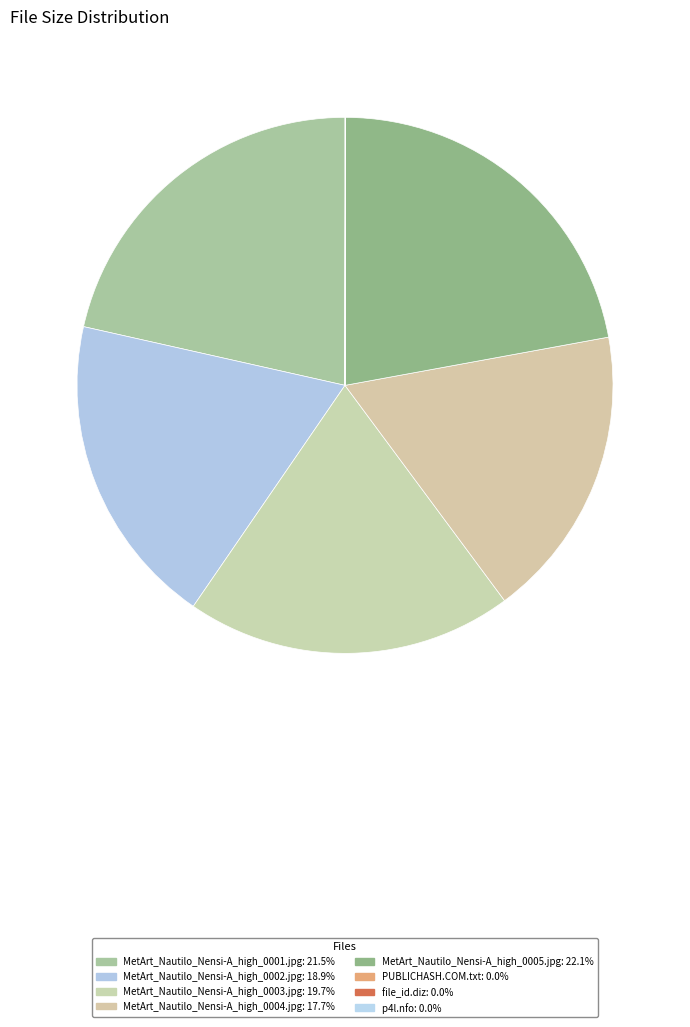

The PUBLICHASH.COM.txt slice represents 1% of the pie. True or false?

False